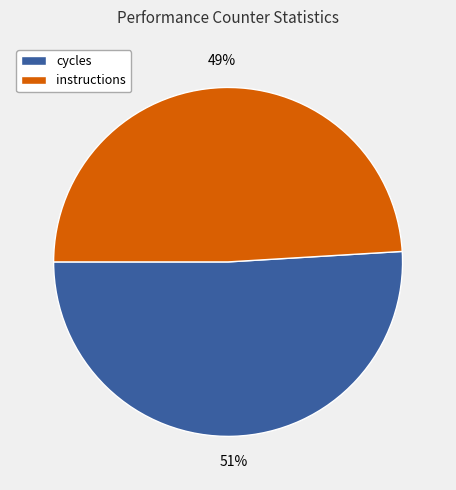

Combined, do instructions and cycles account for over 50%?

Yes